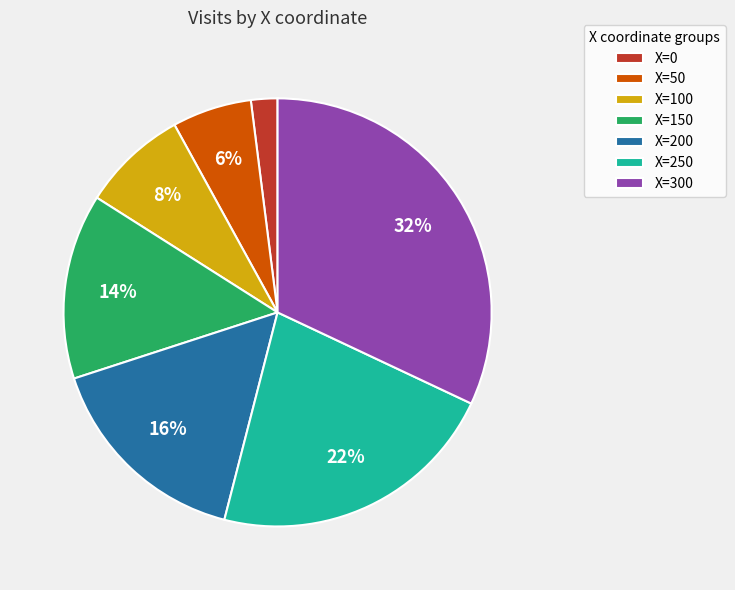

True or false: X=150 accounts for 1% of the total.

False